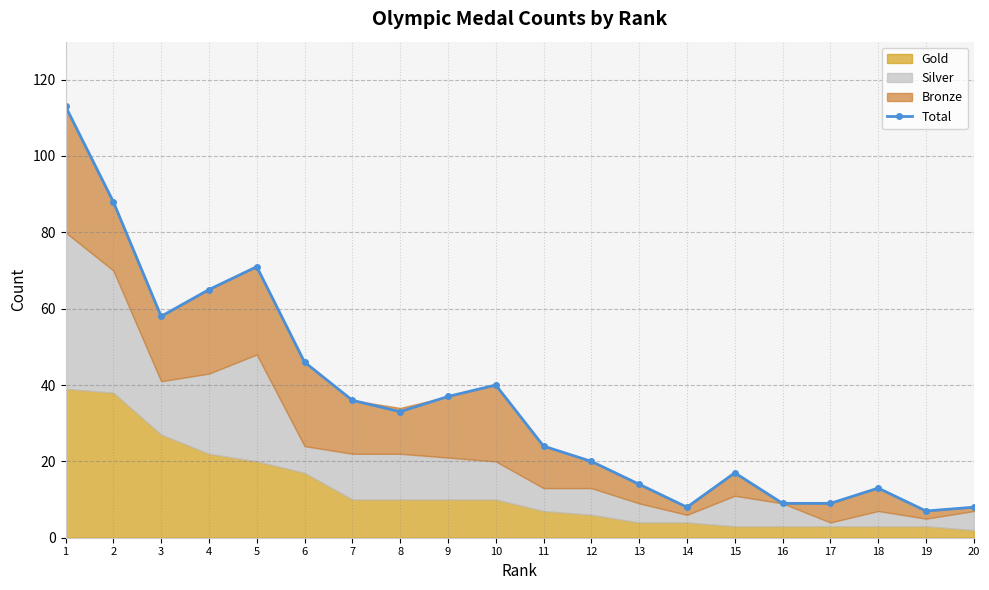

What is the difference between the maximum and minimum values?

106